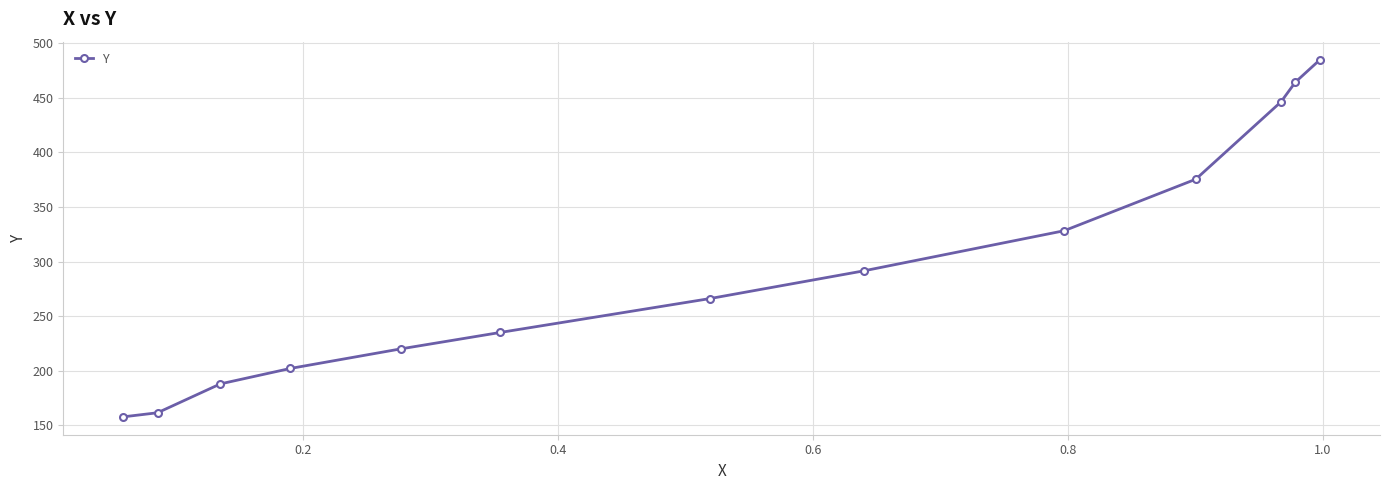

What is the value of the 2nd point from the left?

161.6